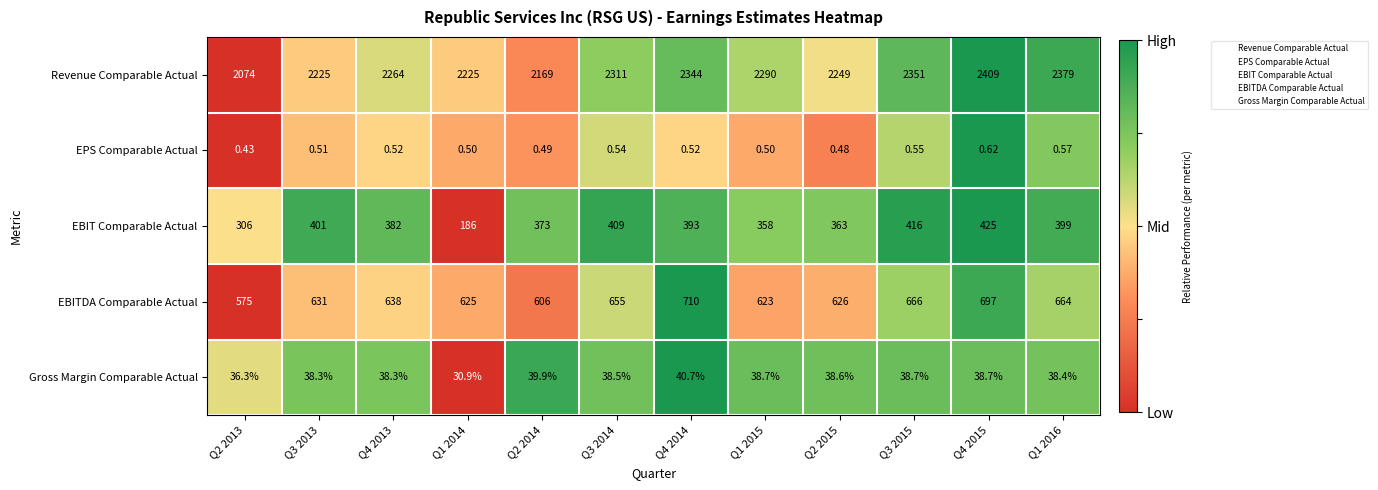

List the series in order of their peak value, highest first.

Revenue Comparable Actual, EBITDA Comparable Actual, EBIT Comparable Actual, Gross Margin Comparable Actual, EPS Comparable Actual